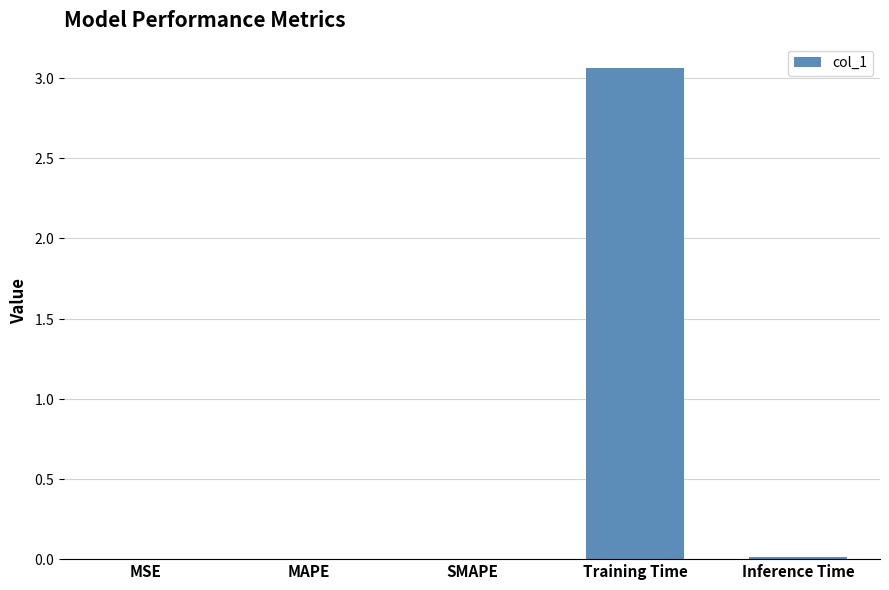

Are the bars grouped side by side (vs. stacked)?

No